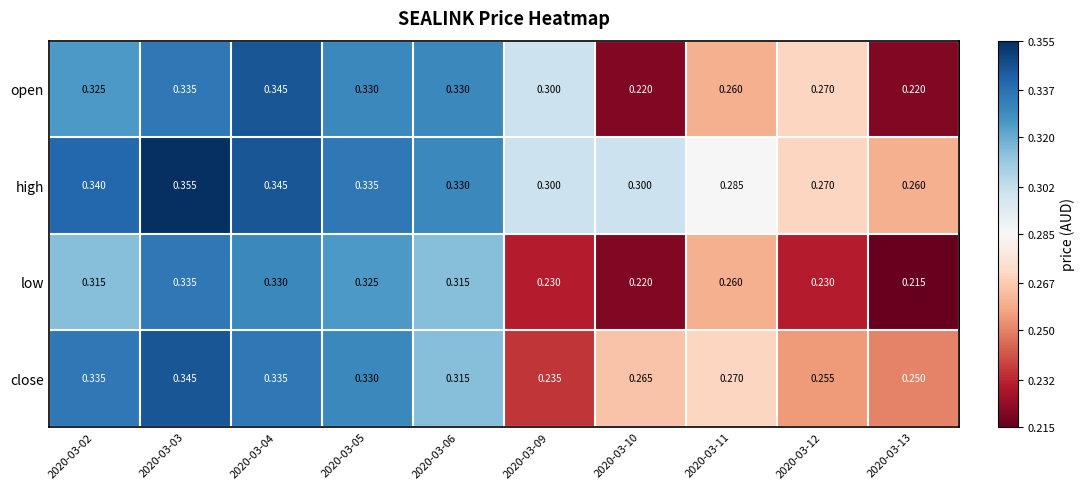

Which series has the largest range (max minus min)?

open